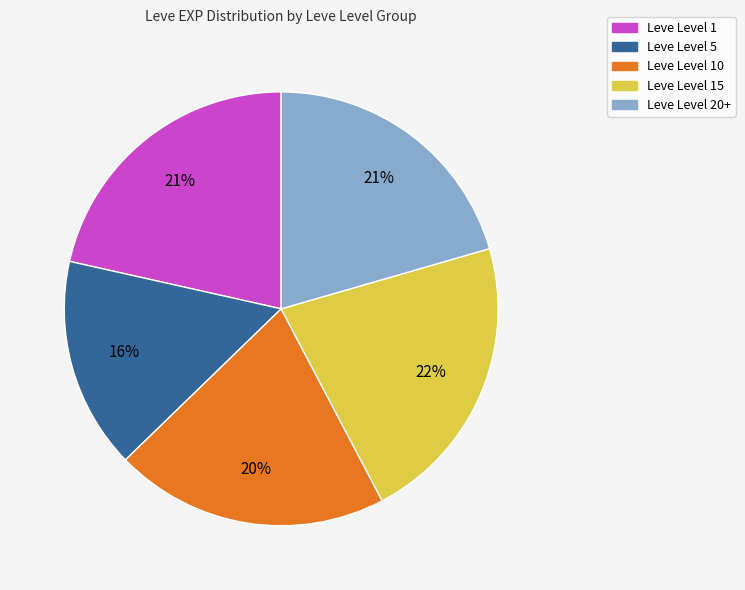

How many segments does this pie chart have?

5